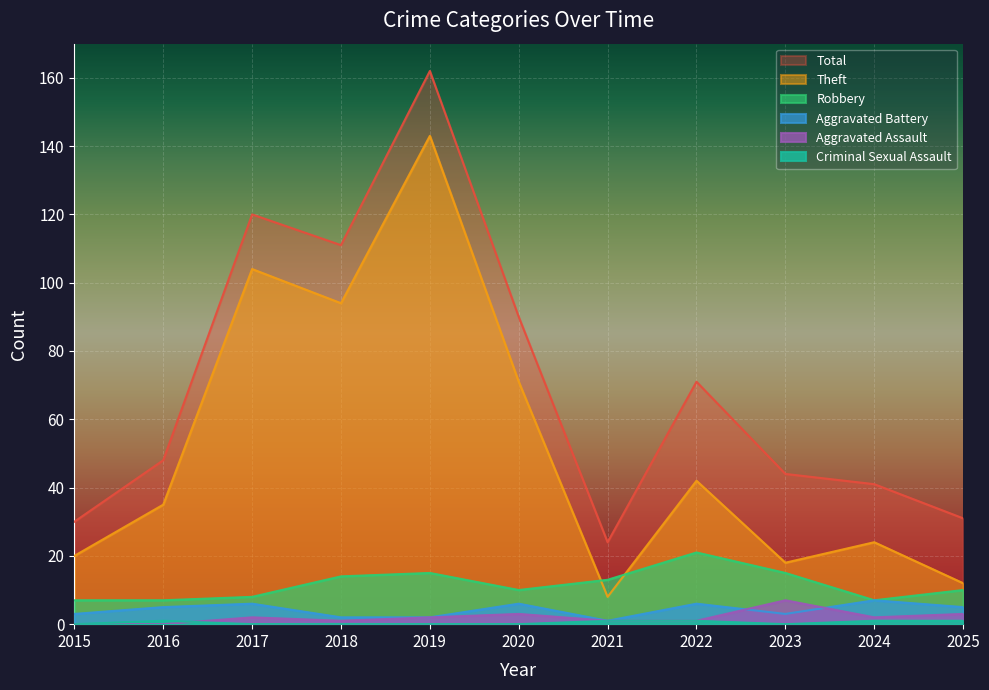

Reading right to left, list all the values displayed in this chart.

Robbery: 10	7	15	21	13	10	15	14	8	7	7
Theft: 12	24	18	42	8	71	143	94	104	35	20
Aggravated Battery: 5	7	3	6	1	6	2	2	6	5	3
Aggravated Assault: 3	2	7	1	1	3	2	1	2	0	0
Criminal Sexual Assault: 1	1	0	1	1	0	0	0	0	1	0
Total: 31	41	44	71	24	90	162	111	120	48	30